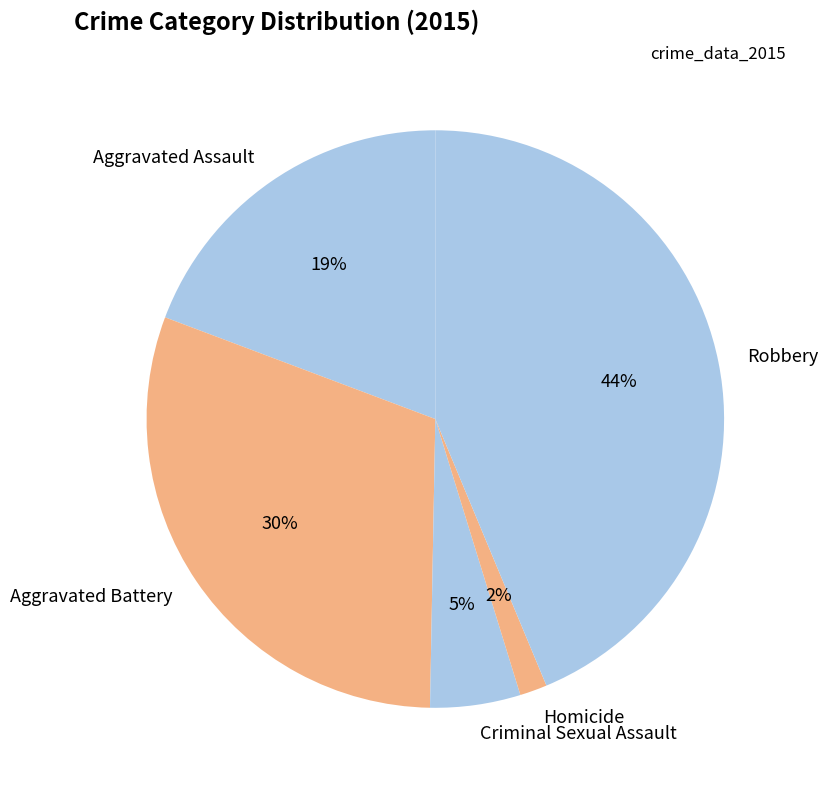

To the nearest percent, what is the average slice percentage?

20%